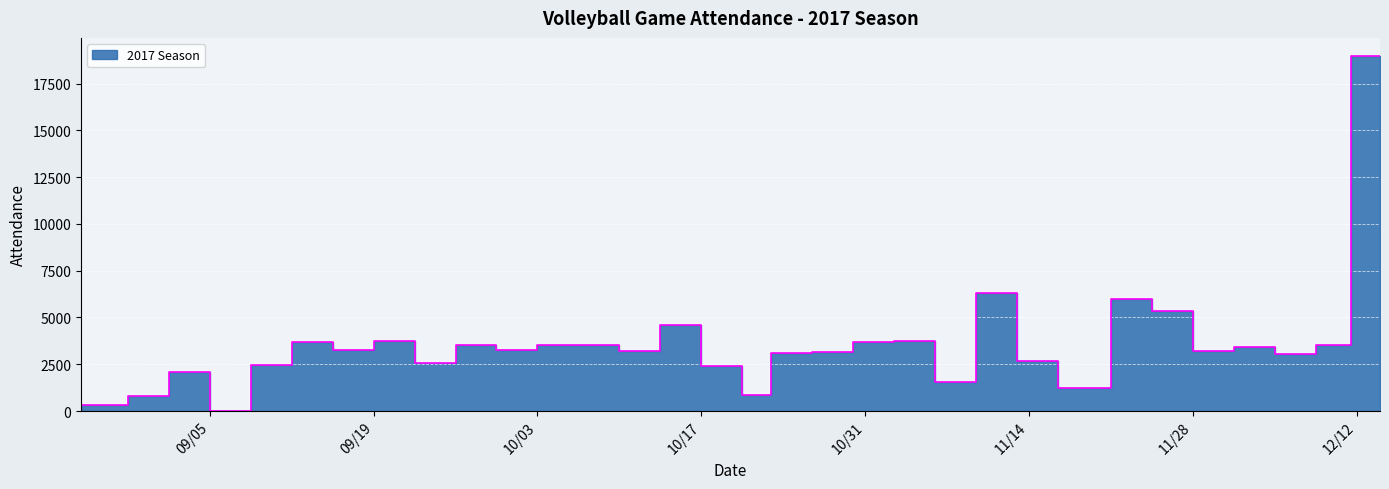

True or false: the data shows 3270 at 9/30/2017.

True